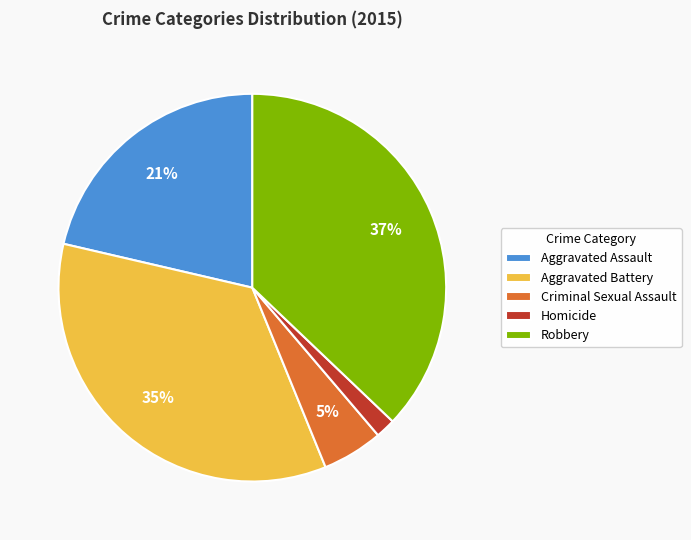

Which category has the biggest portion of the pie?

Robbery